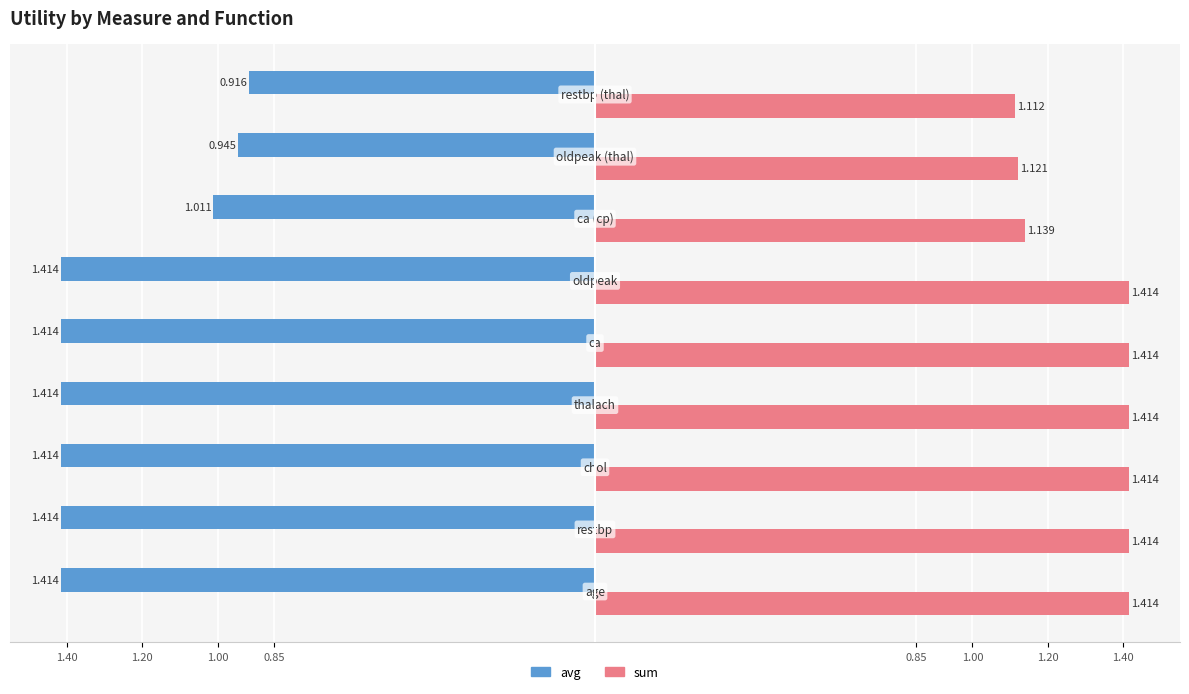

What are all the series names shown in the legend?

avg, sum